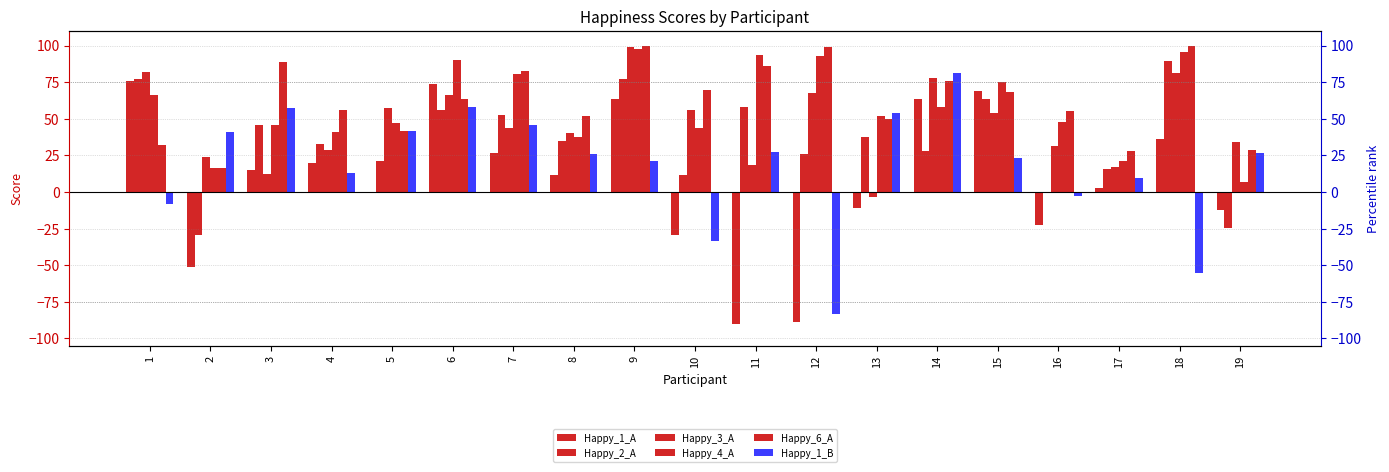

At which label does Happy_1_A reach its minimum?

11